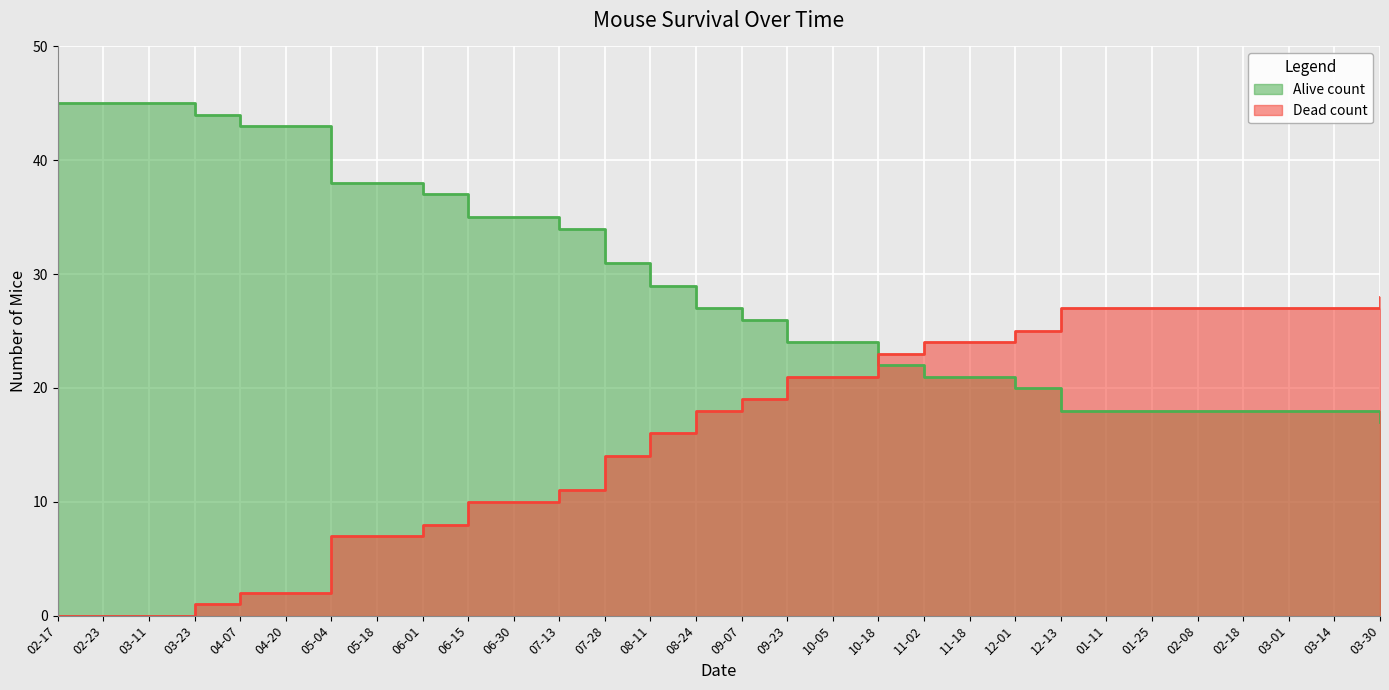

Is it true that Alive count equals 22 at 10-18?

True